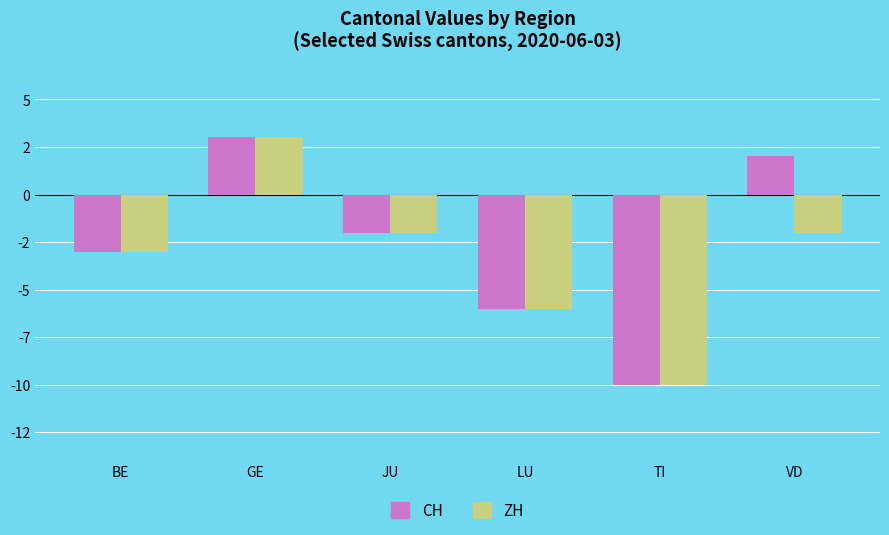

Between BE and LU, which is larger?

BE